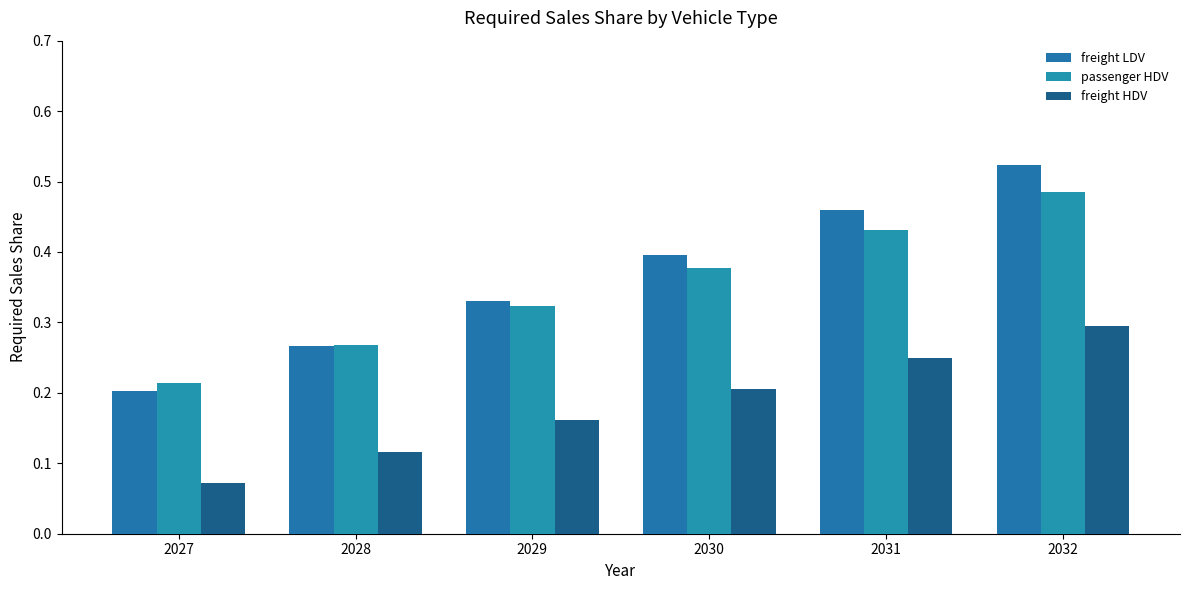

List the labels in order of freight HDV value, largest first.

2032, 2031, 2030, 2029, 2028, 2027